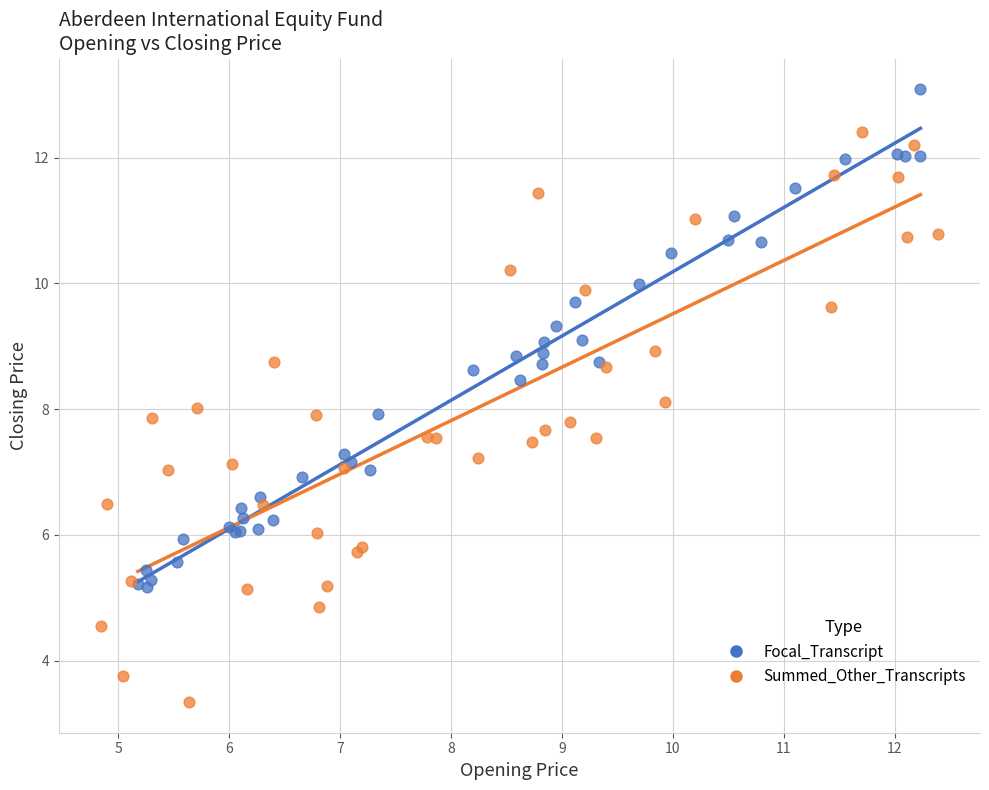

What are all the series names shown in the legend?

Focal_Transcript, Summed_Other_Transcripts